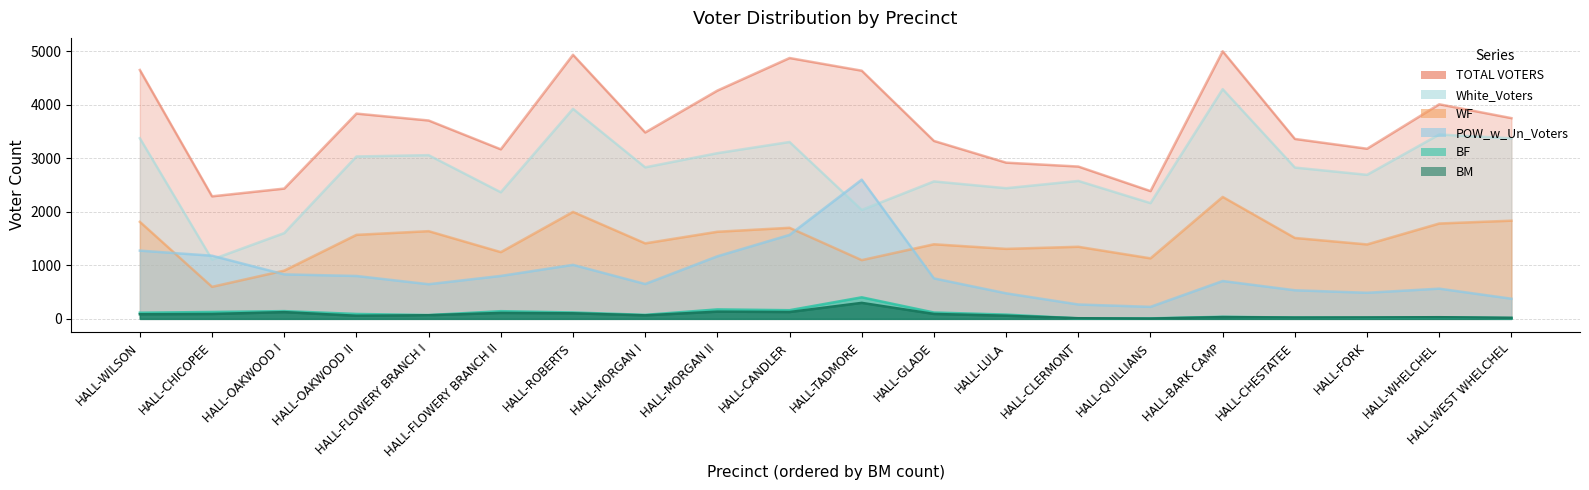

After their last crossing, which series has the higher values: WF or POW_w_Un_Voters?

WF